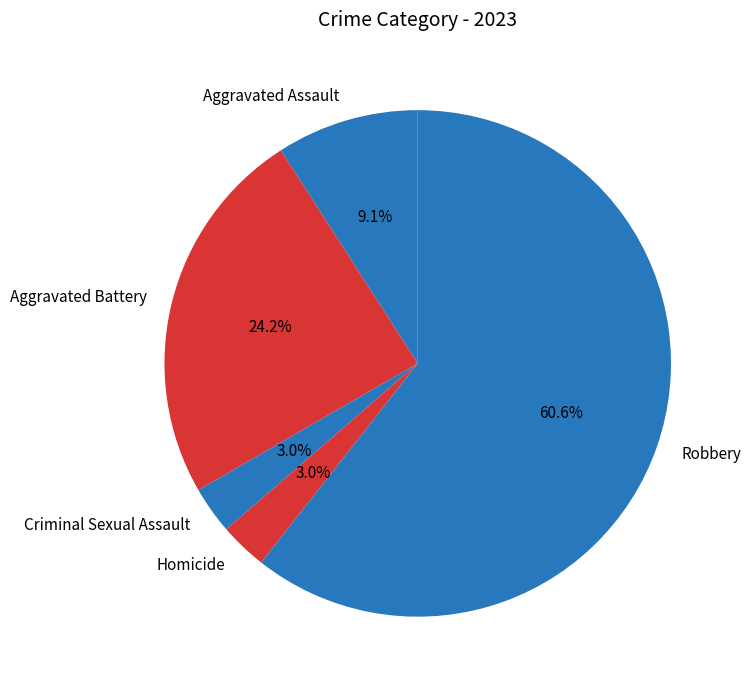

What is the largest slice in the pie chart?

Robbery